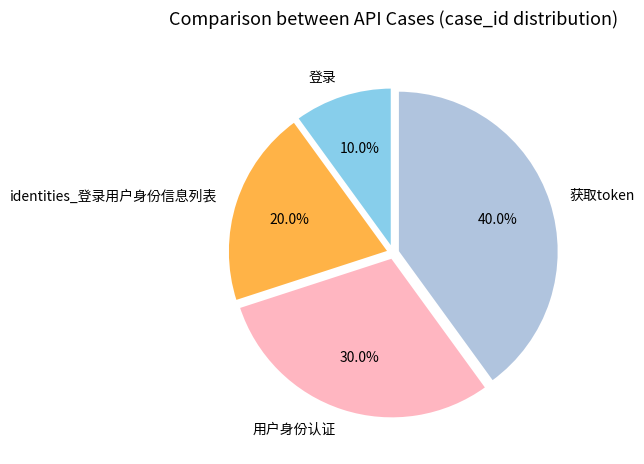

To the nearest percent, what is the average slice percentage?

25%